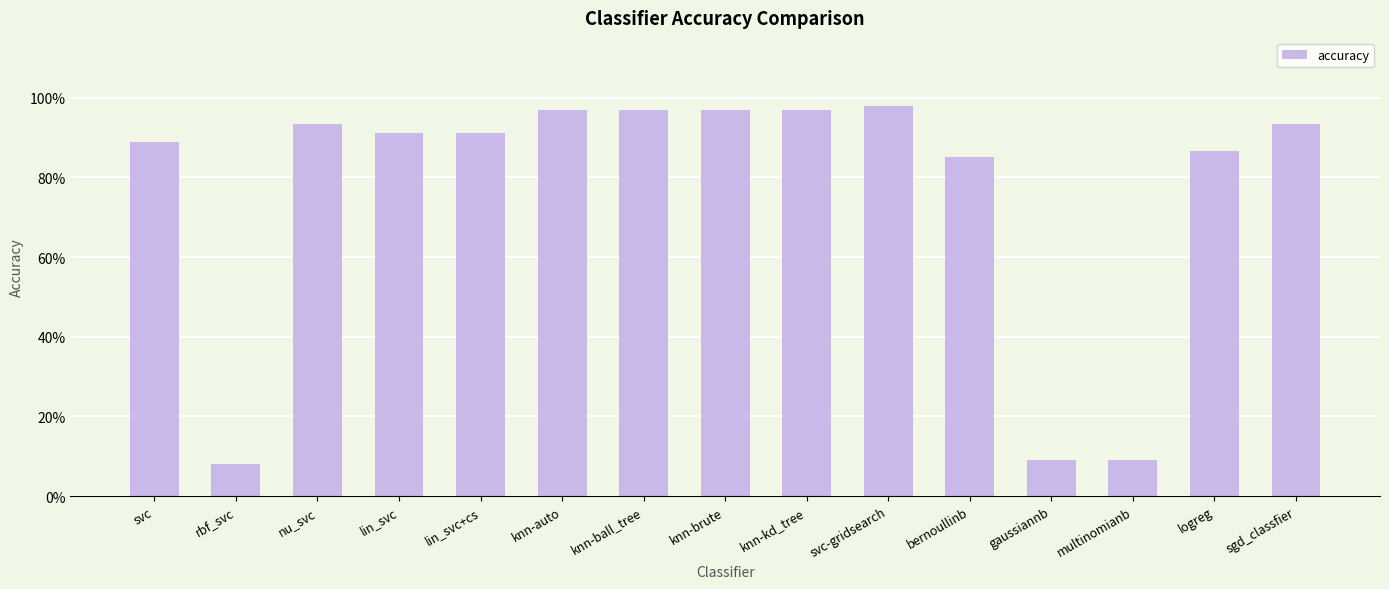

What is the minimum value shown in the chart?

0.1